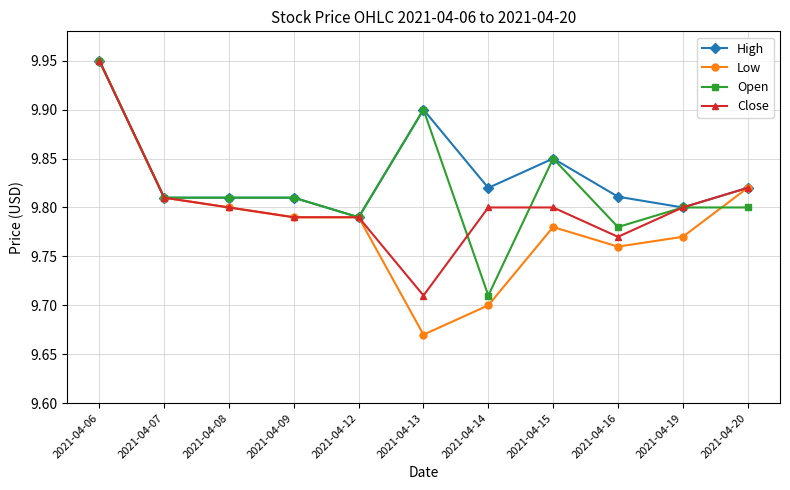

What is the sum of the Open values at 2021-04-06 and 2021-04-13?

19.8